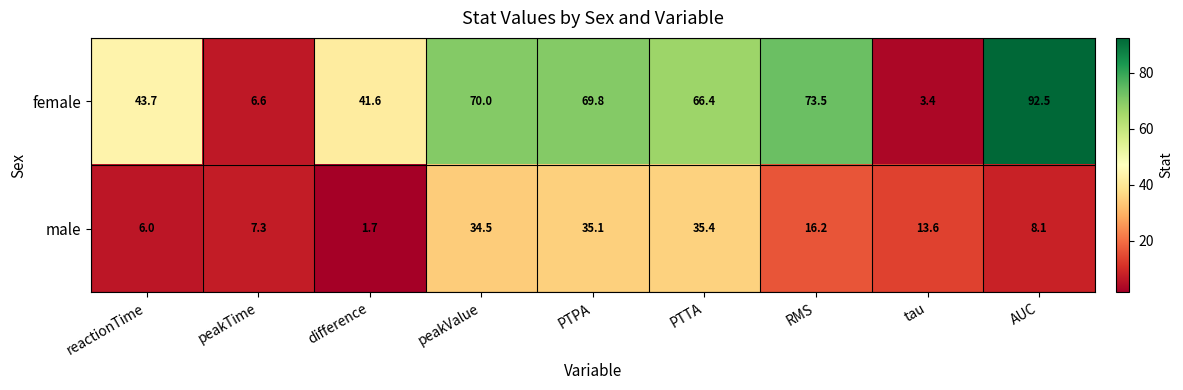

What is the total value across all series at difference?

43.3